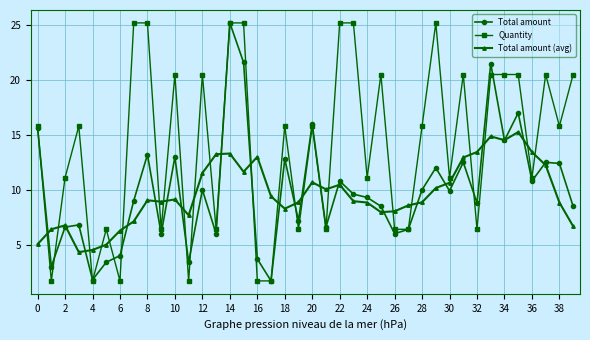

True or false: Quantity and Total amount cross at least once.

True